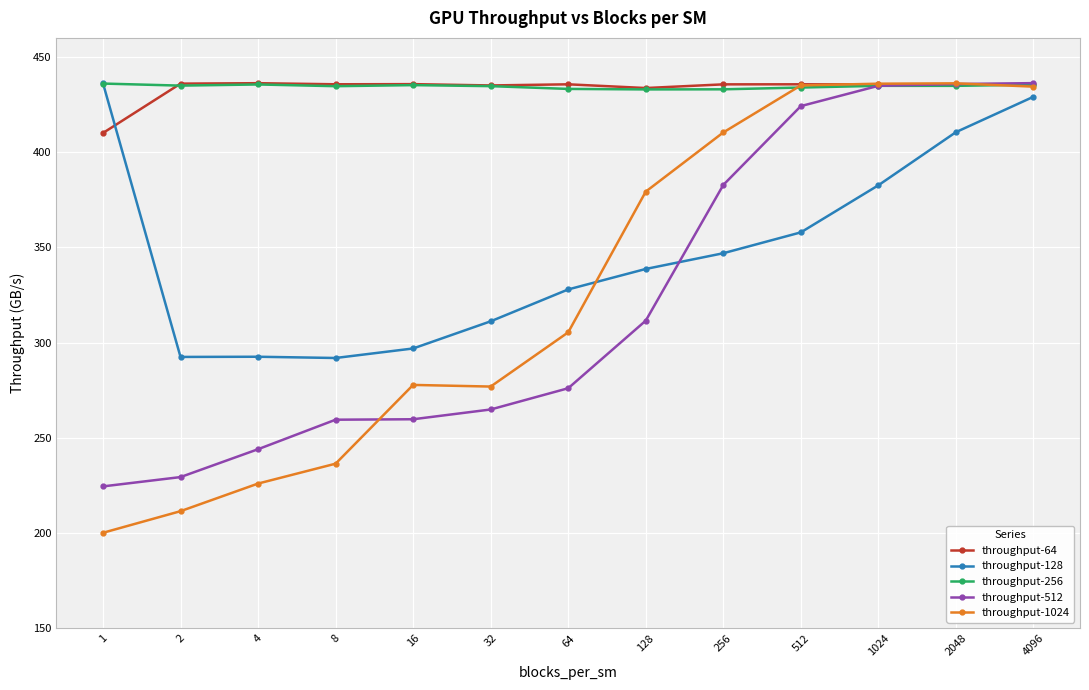

True or false: throughput-256 and throughput-64 cross at least once.

True